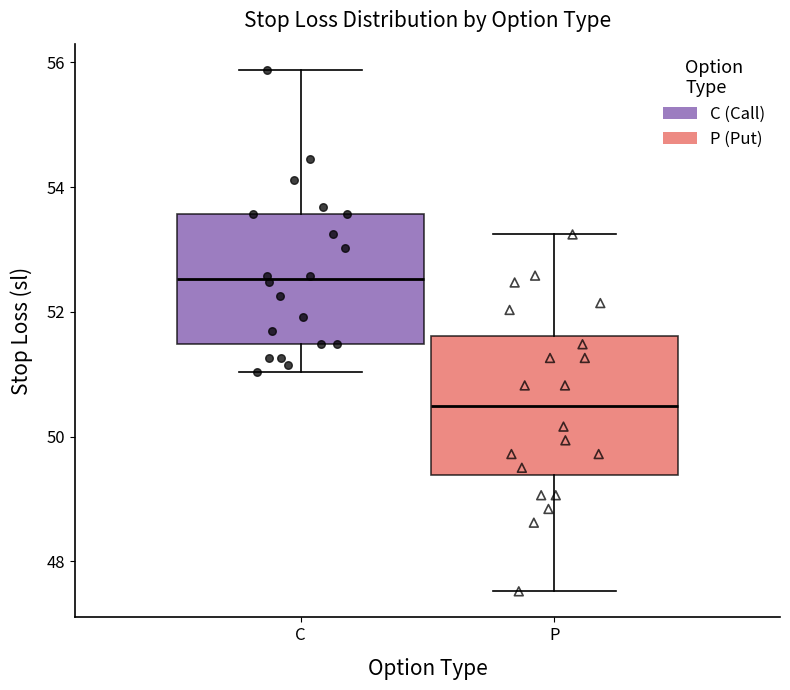

Reading left to right, read every box against the y-axis: the position of its median line, the range the box covers, and the ends of its whiskers. The values are not printed on the chart, so give them approximately, as read against the axis.

C: median 52.6, box 51.4 to 53.6, whiskers 51.0 to 55.8
P: median 50.4, box 49.4 to 51.6, whiskers 47.6 to 53.2